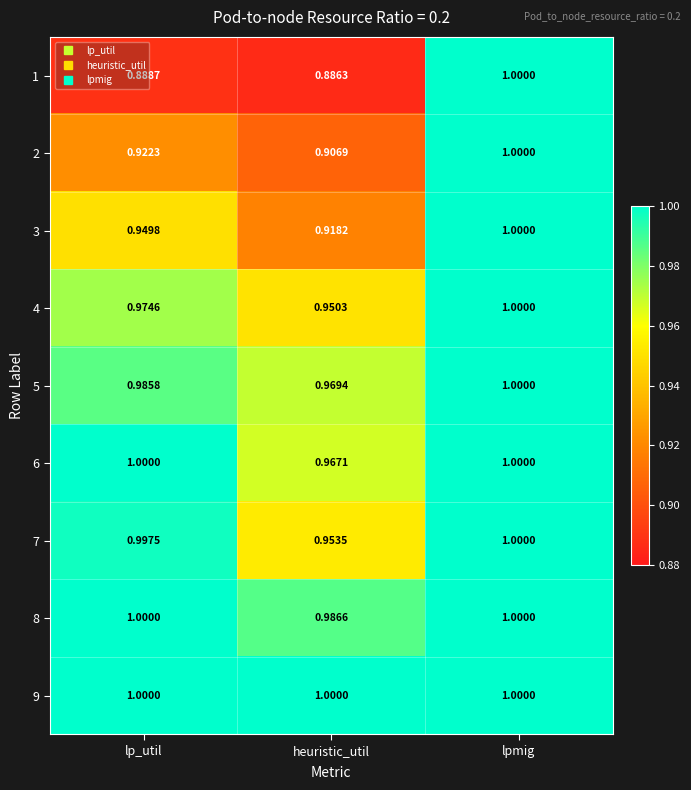

Which category has the lowest value in the 2 series?

heuristic_util